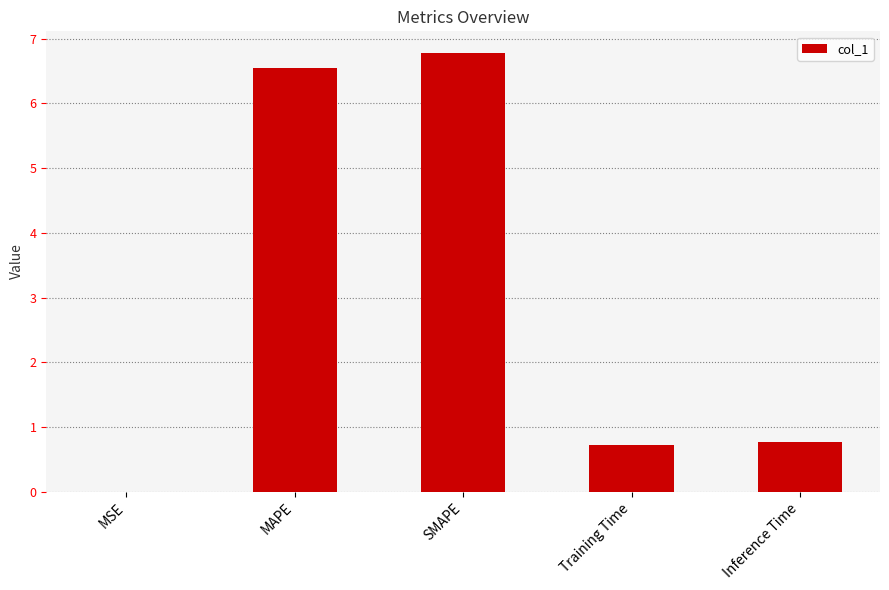

Read the value at SMAPE.

6.8